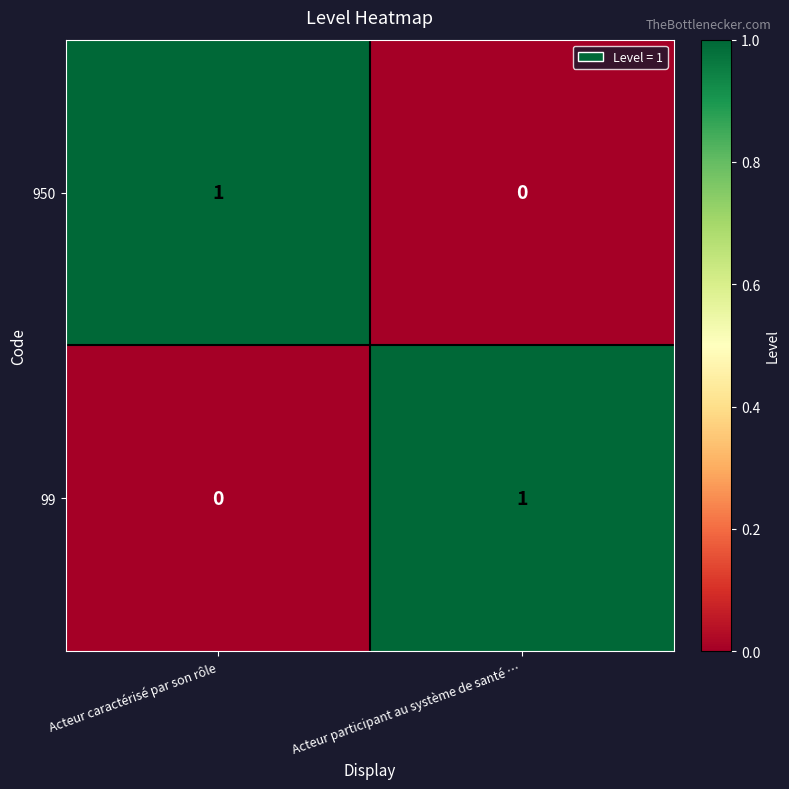

How many distinct data groups are displayed?

2